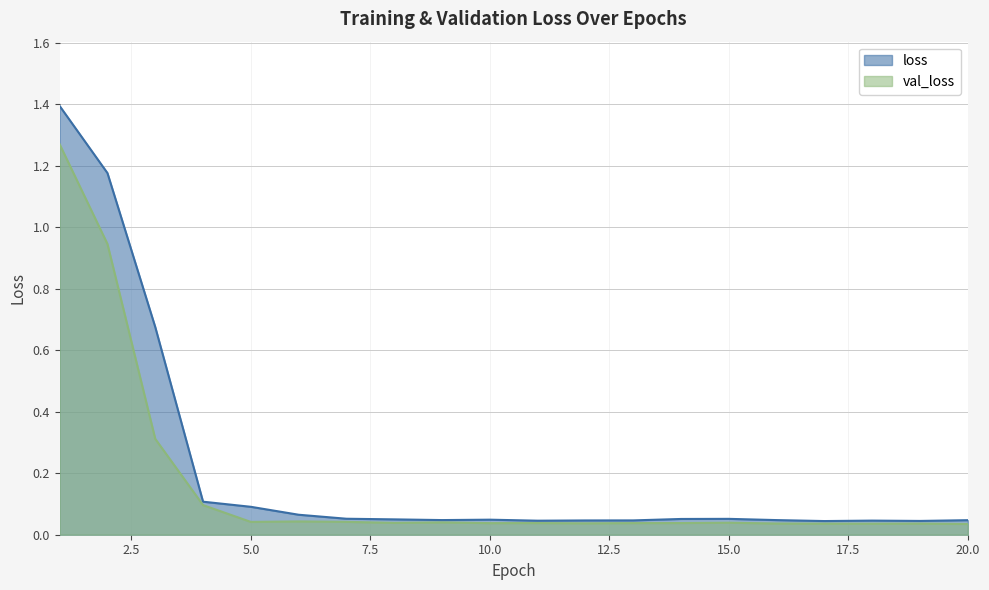

Where is the first local minimum for val_loss?

5